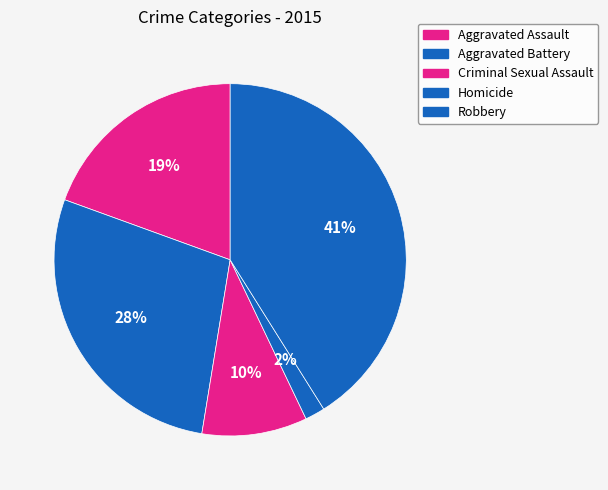

To the nearest percent, what percentage of the pie is Homicide?

2%